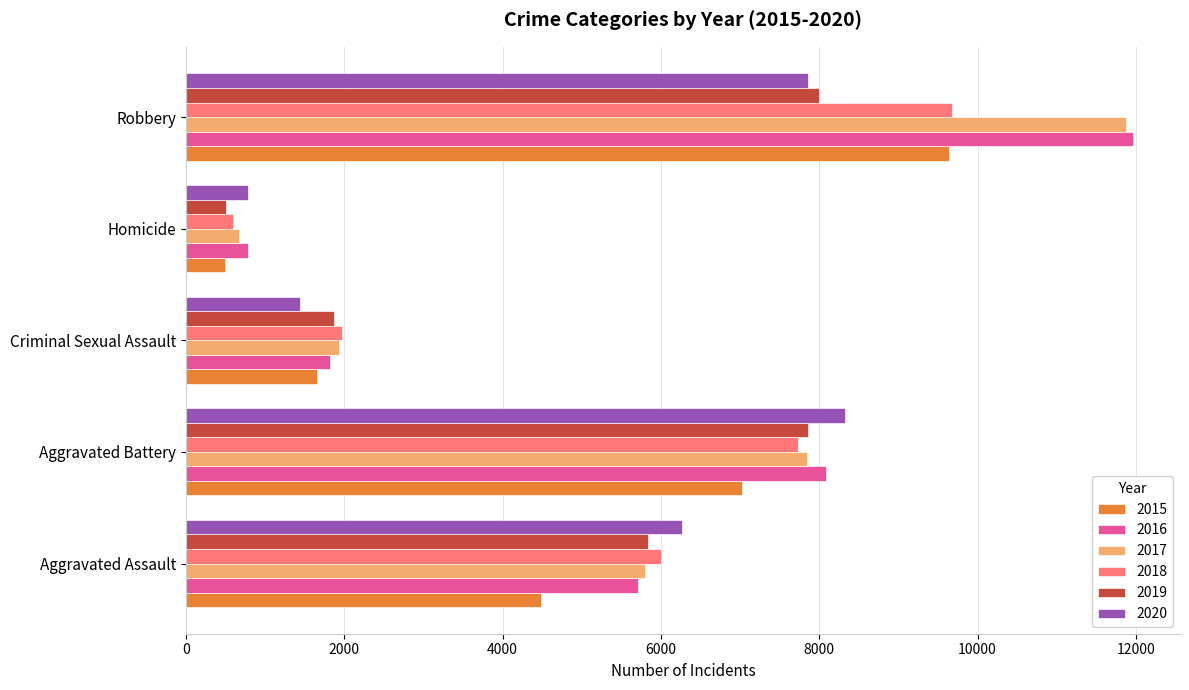

What is the difference between the second highest and minimum values in the 2016 series?

7299